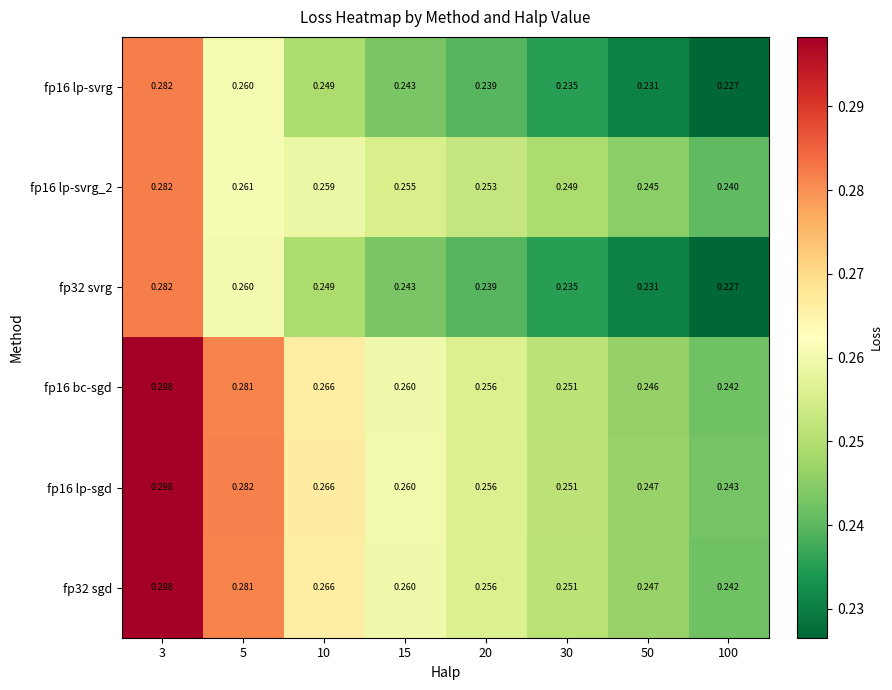

At which category is the sum across all series the highest?

3